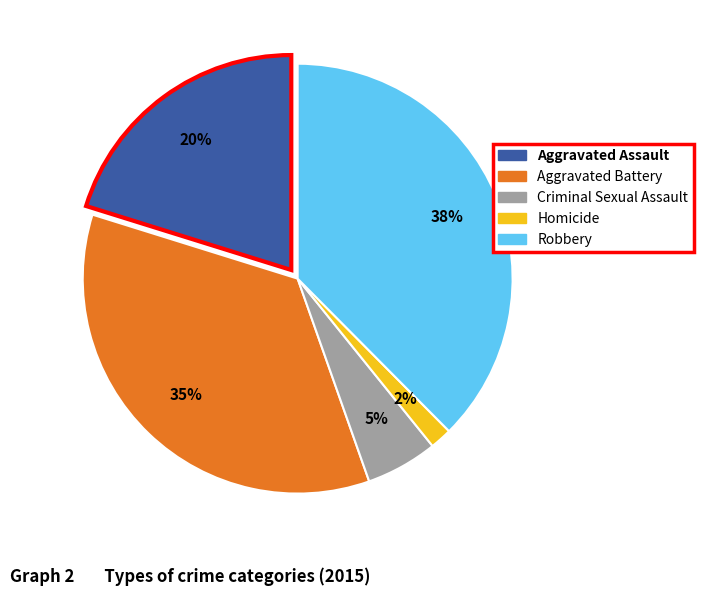

Is there a majority slice in this chart?

No